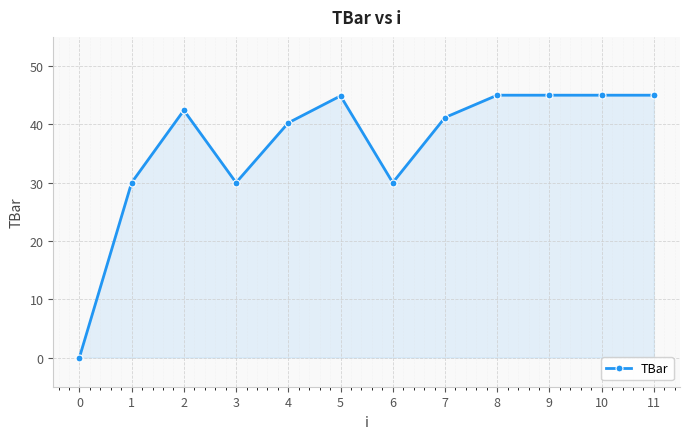

What is the change in value from 6 to 10?

+15.0